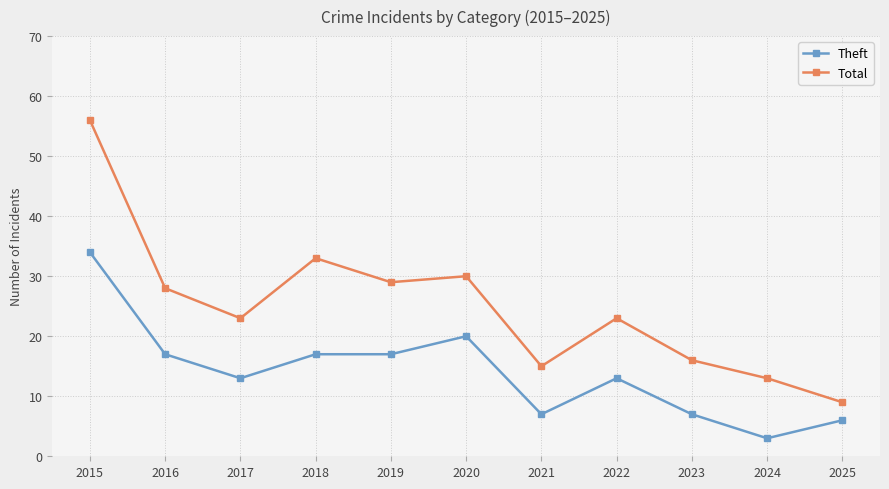

True or false: Theft and Total intersect in this chart.

False